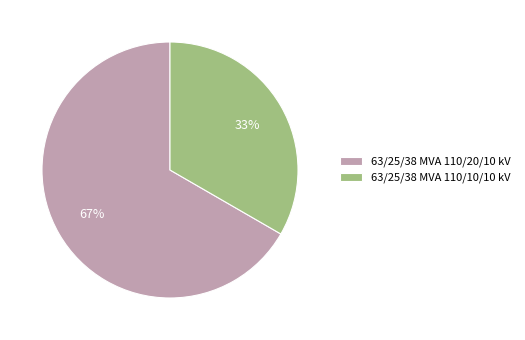

Which category has the biggest portion of the pie?

63/25/38 MVA 110/20/10 kV